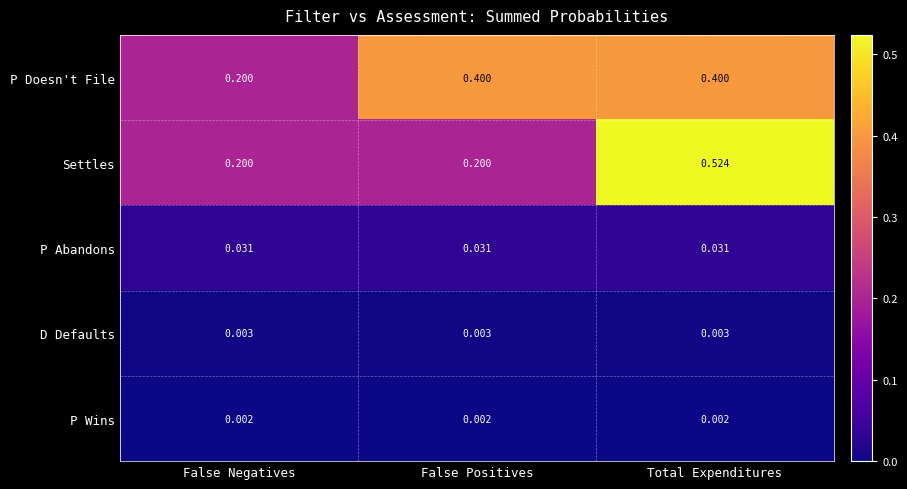

Is the value of Settles at False Positives greater than the value of P Abandons at False Positives?

Yes